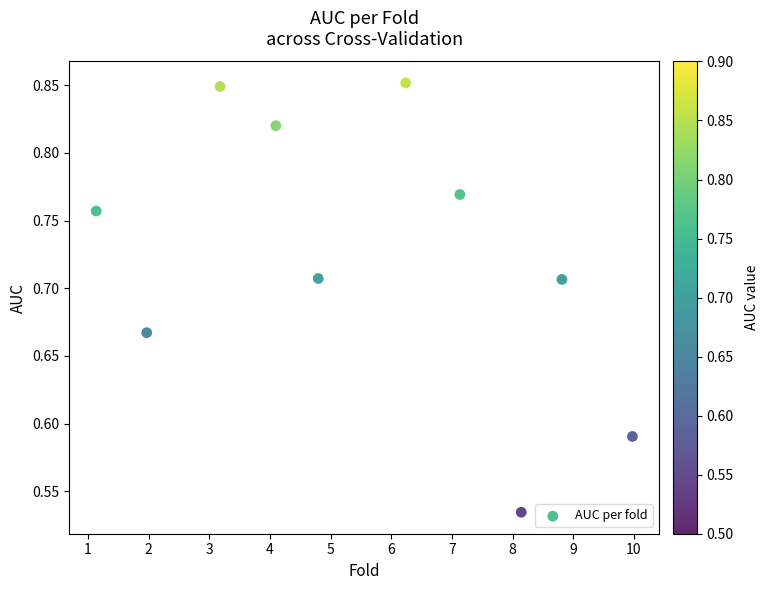

What is the range of X values (max minus min)?

8.8